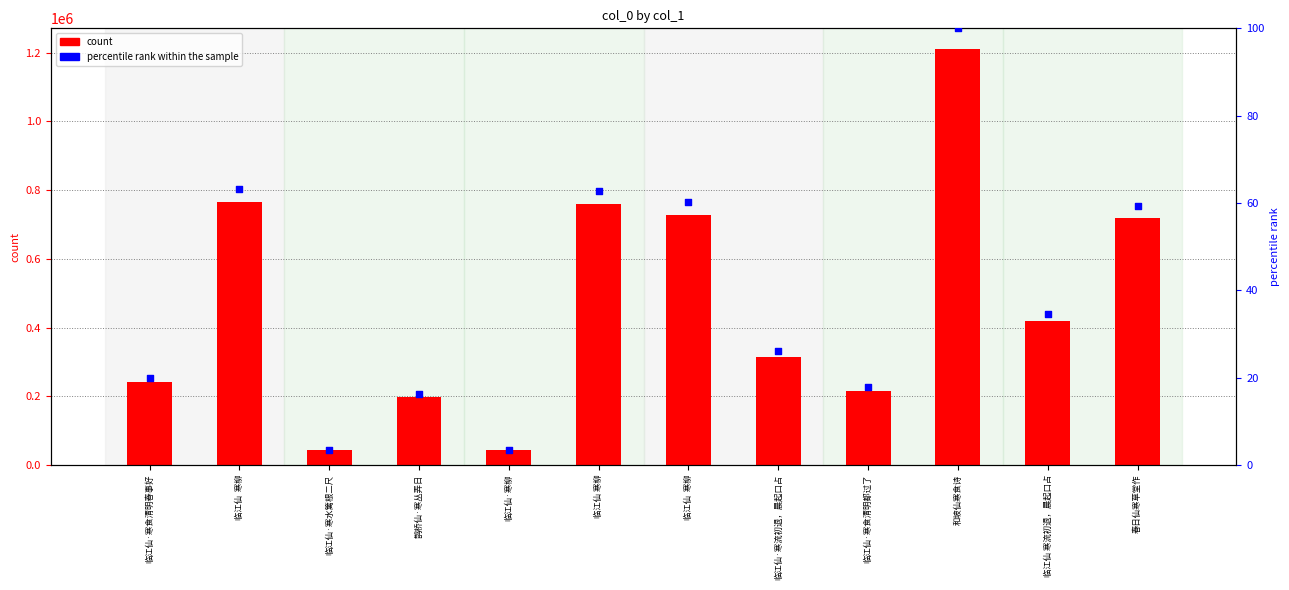

What is the total value across all series at 临江仙·寒流初退，晨起口占?

314981.0